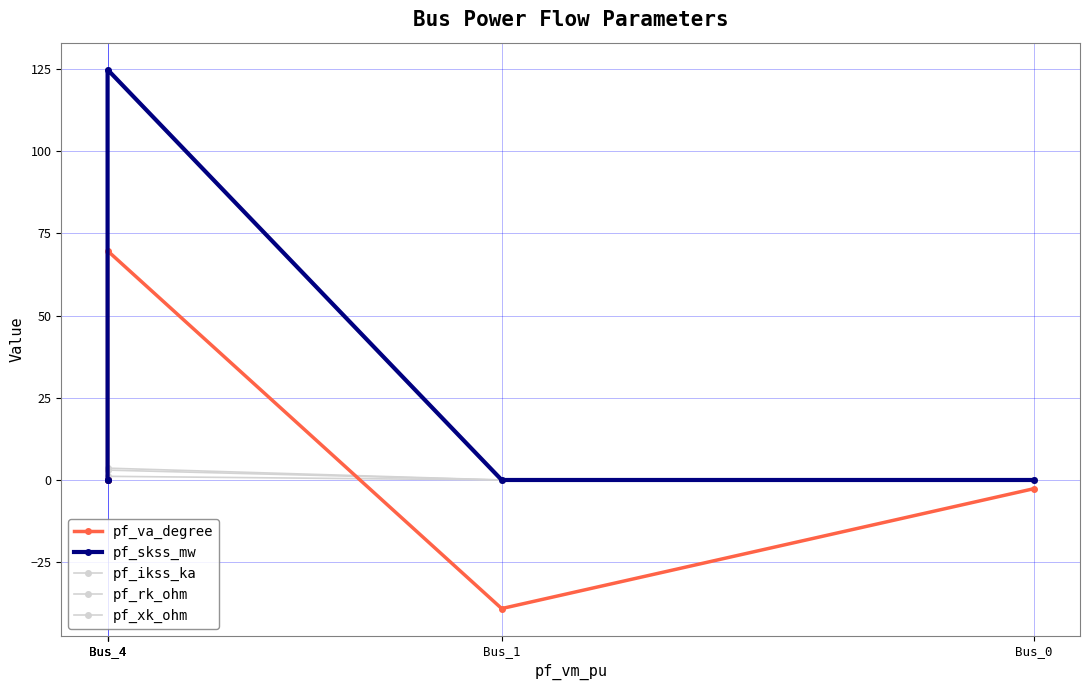

What is the total value across all series at Bus_4?

202.2